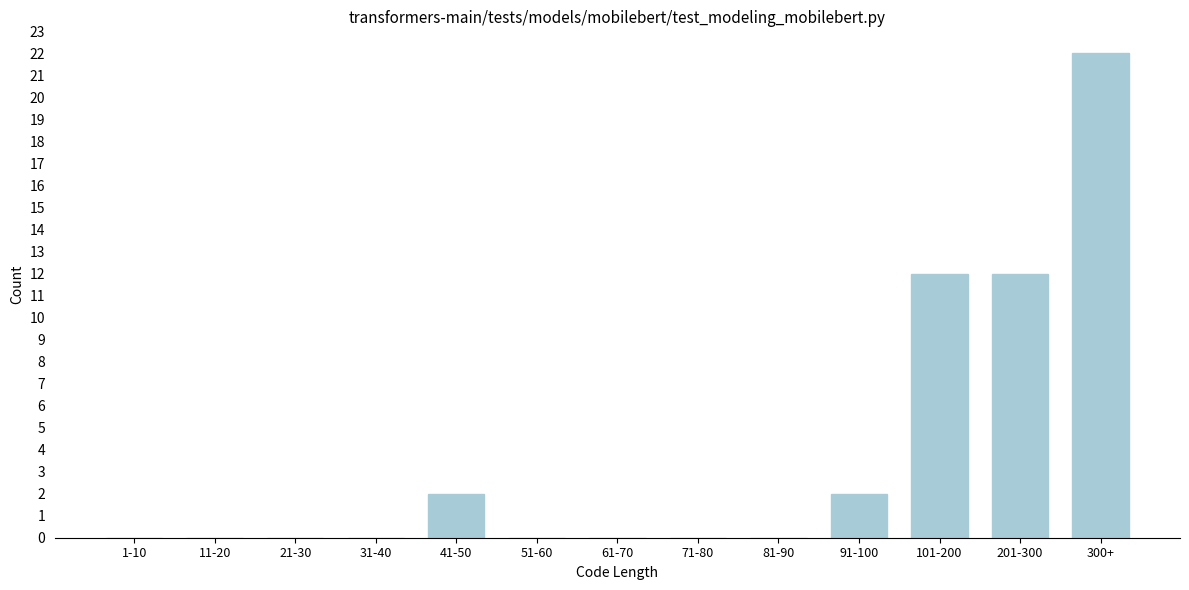

Reading left to right, what are all the values shown in this chart?

1-10=0	11-20=0	21-30=0	31-40=0	41-50=2	51-60=0	61-70=0	71-80=0	81-90=0	91-100=2	101-200=12	201-300=12	300+=22